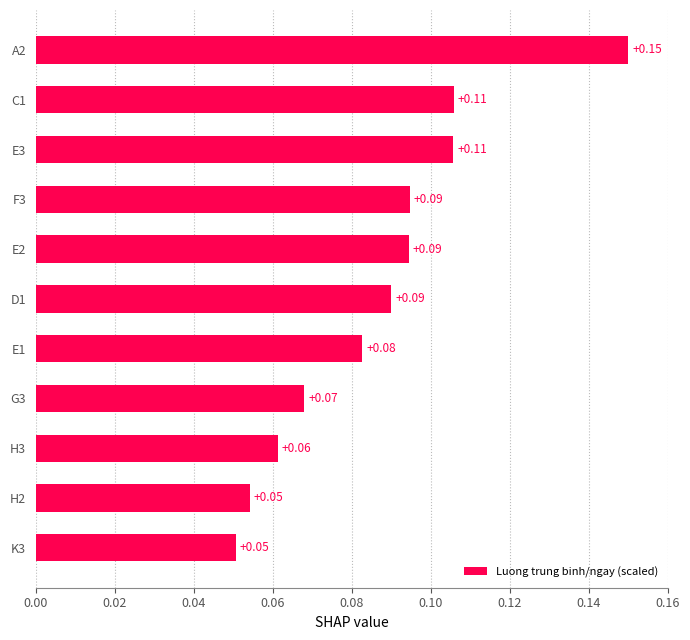

Which has a higher value, C1 or A2?

A2